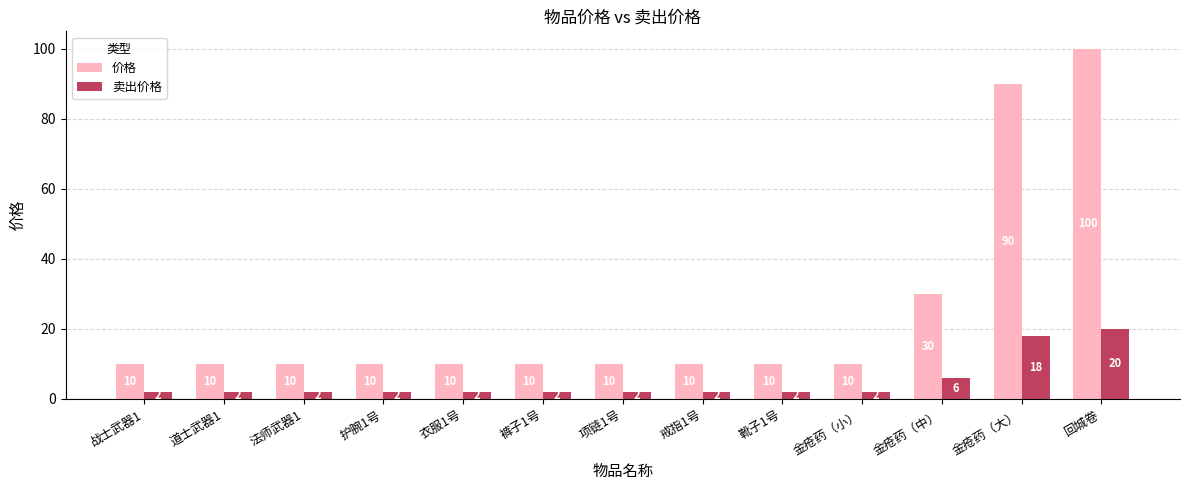

What is the total value across all series at 护腕1号?

12